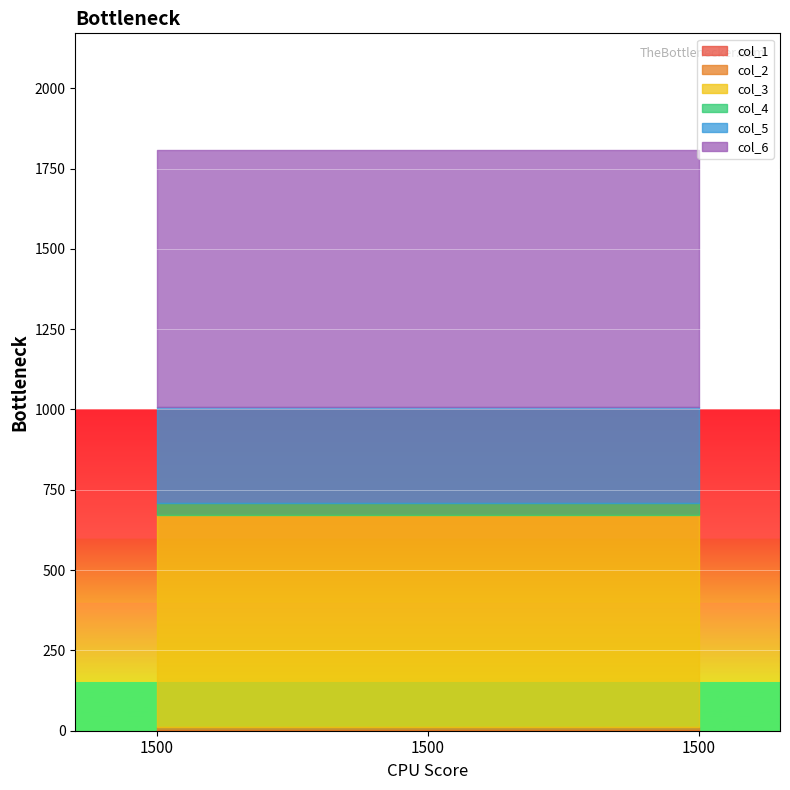

Count the number of data series in this chart.

6